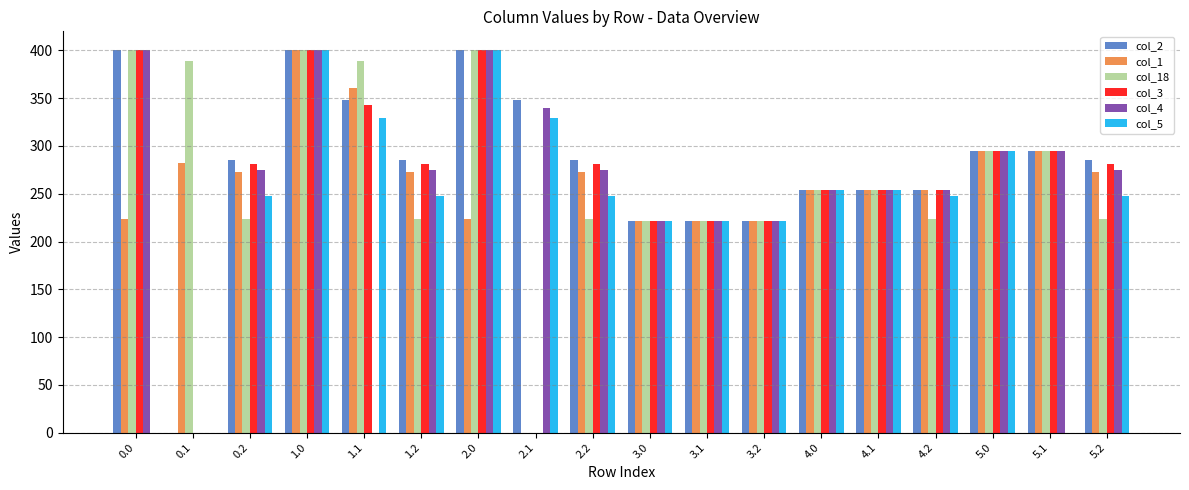

What is the sum of all col_18 values?

4856.8